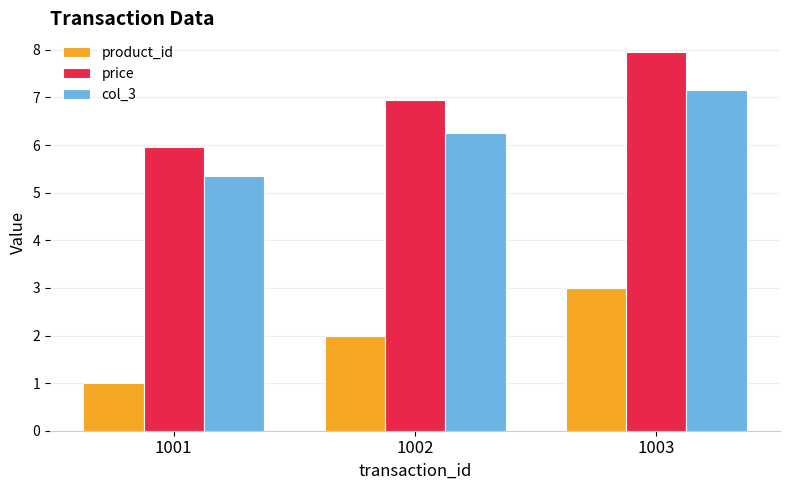

What is the difference between the second highest and minimum values in the col_3 series?

0.9